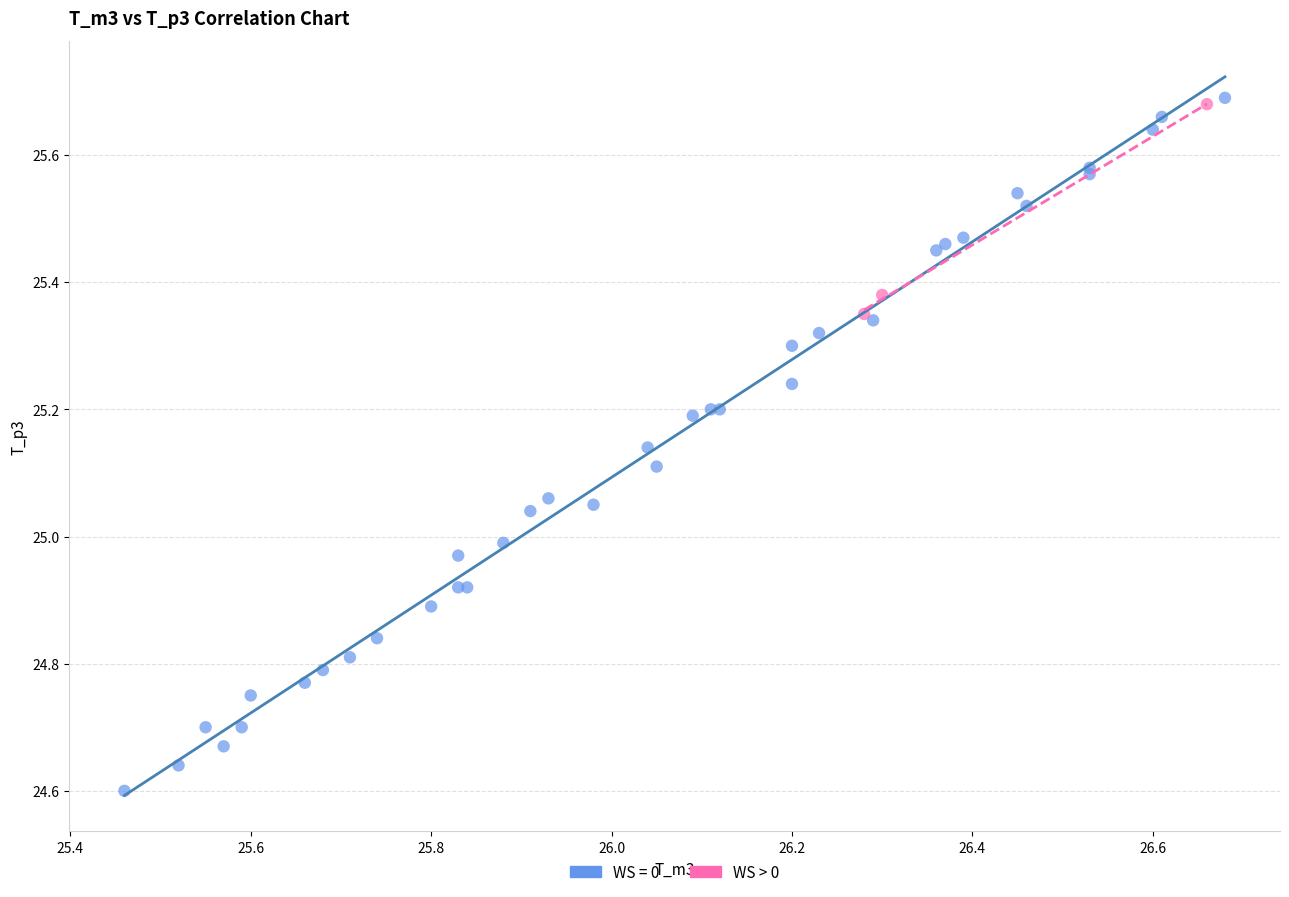

Which series has the widest spread of Y values?

WS = 0